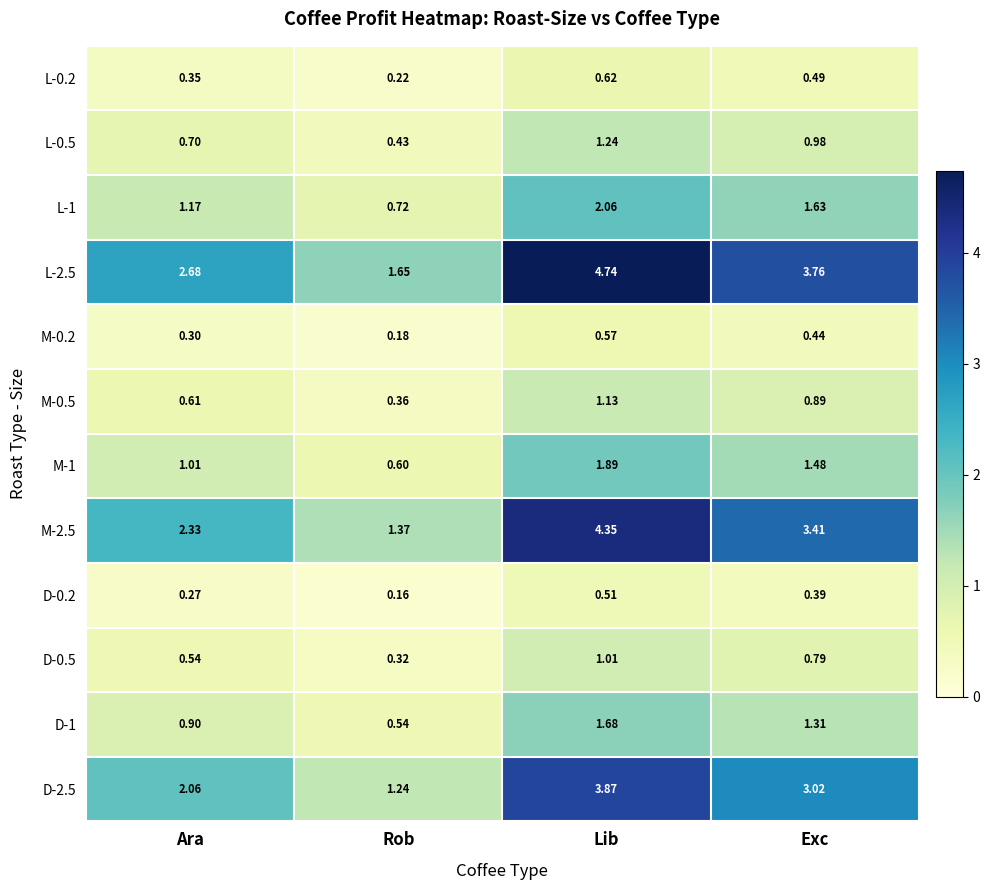

How many data points in L-2.5 are above 3?

2